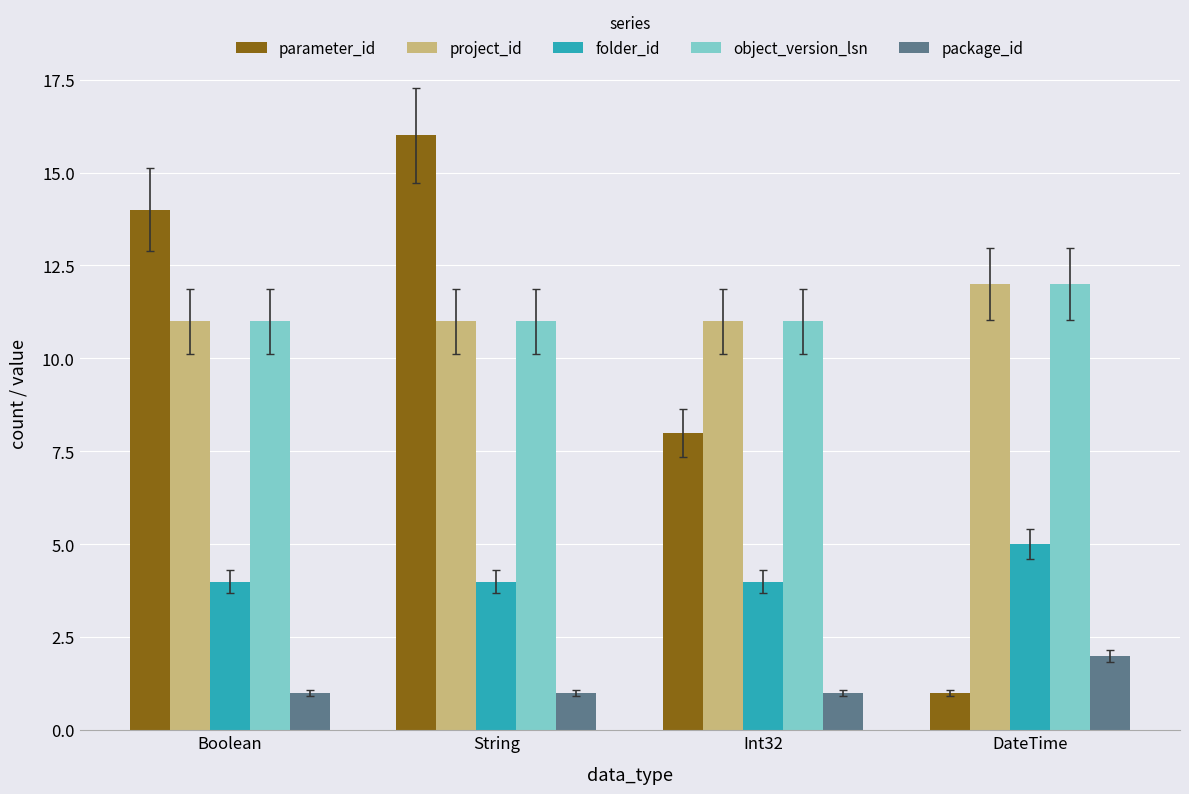

Reading left to right, list all the values displayed in this chart.

parameter_id: 14	16	8	1
project_id: 11	11	11	12
folder_id: 4	4	4	5
object_version_lsn: 11	11	11	12
package_id: 1	1	1	2